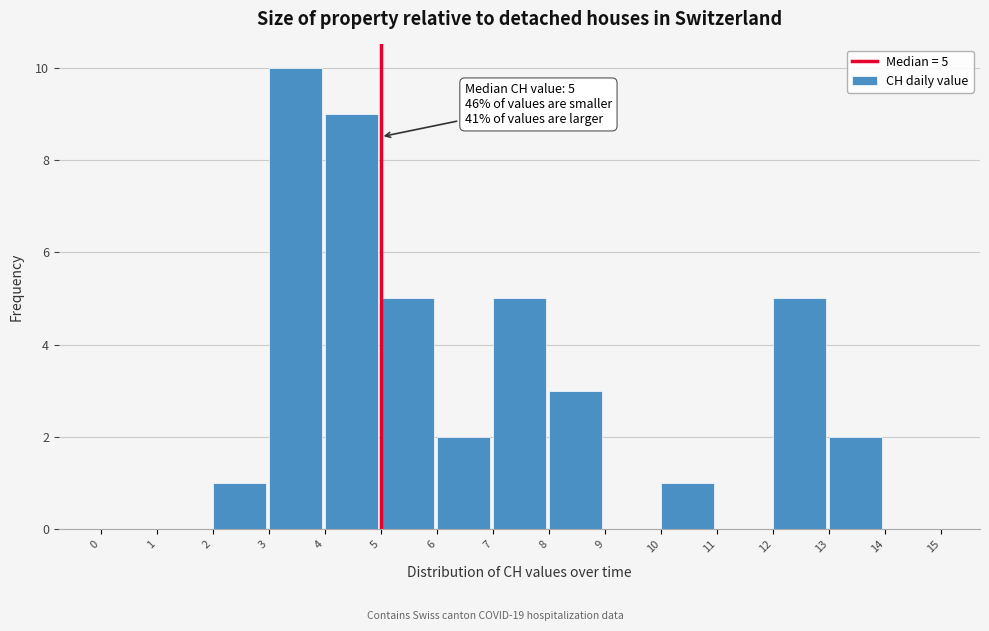

Over which range of the x-axis is the bar tallest?

3 to 4